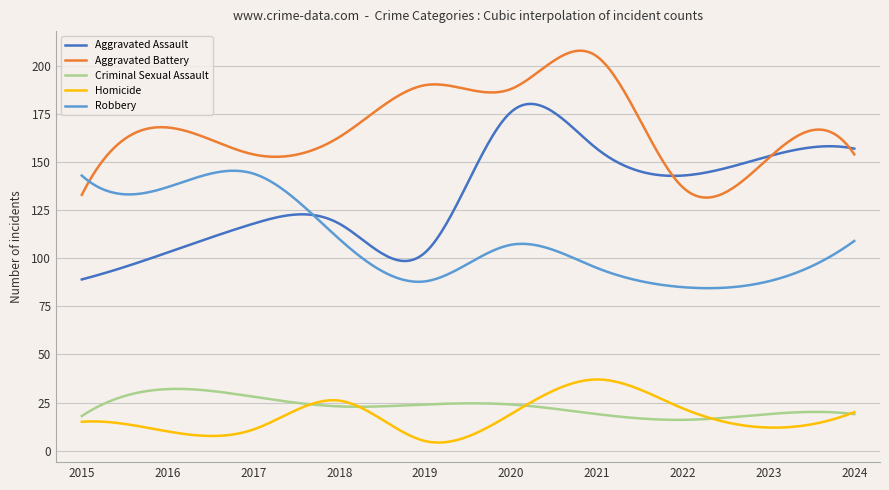

True or false: Homicide and Aggravated Battery cross at least once.

False